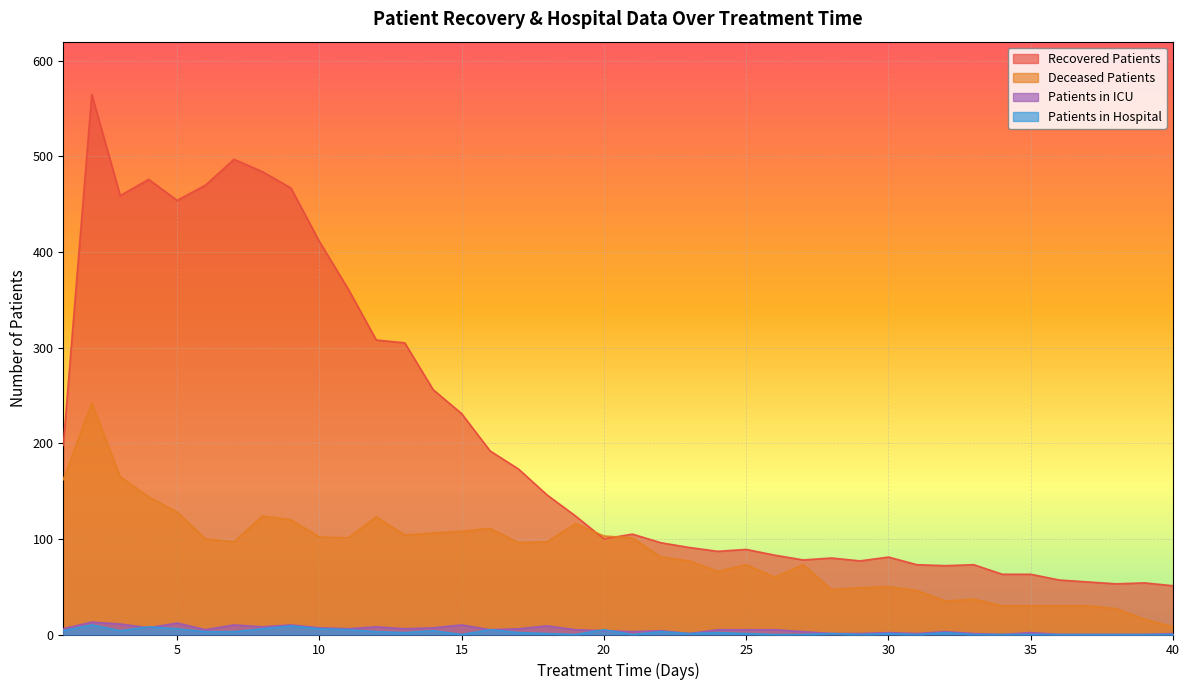

At how many categories does at least one series exceed 111?

19